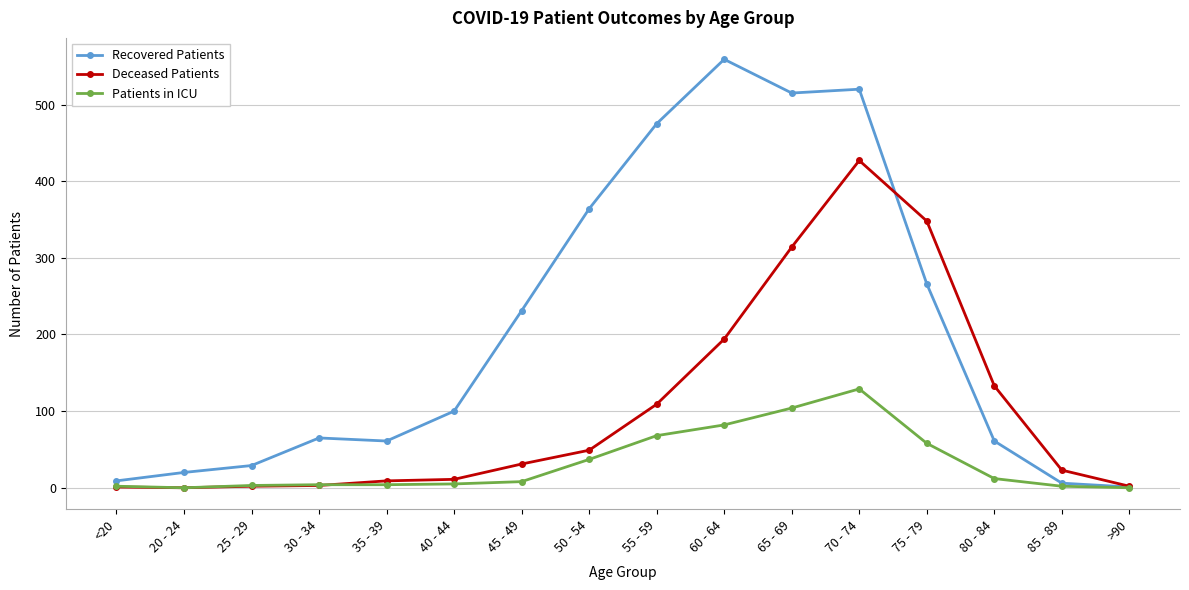

What is the difference between the maximum and minimum values in the Recovered Patients series?

558